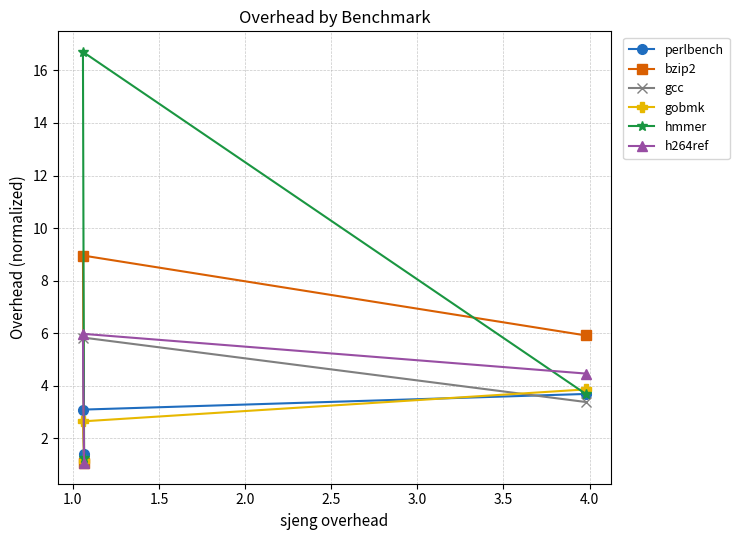

What is the value of the gobmk point at the 2nd from the left?

1.1